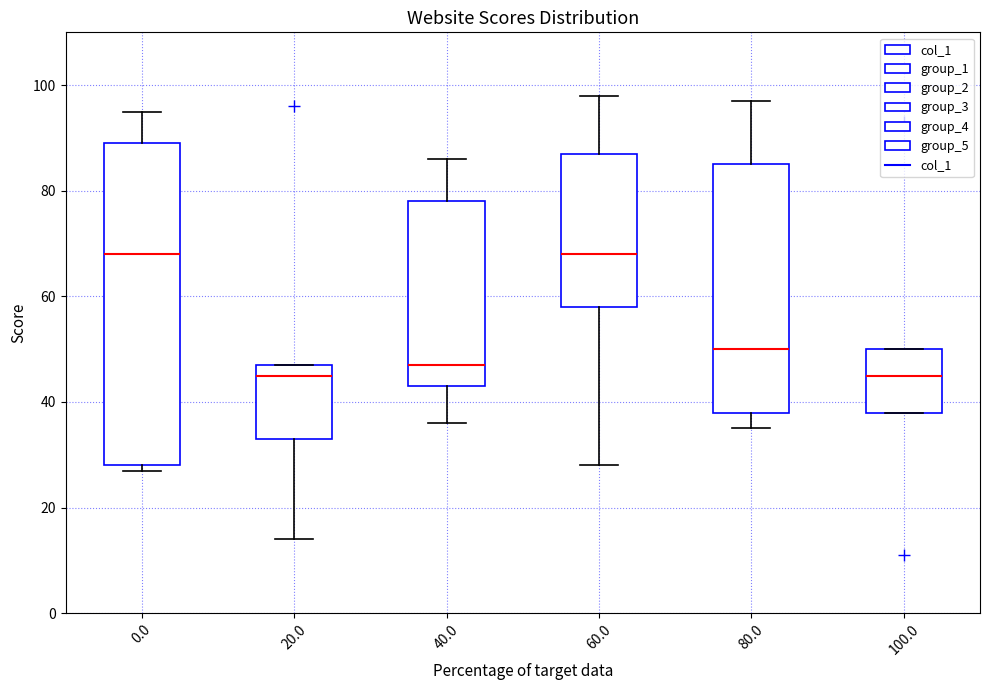

Which box is the tallest, from its lower edge to its upper edge?

0.0